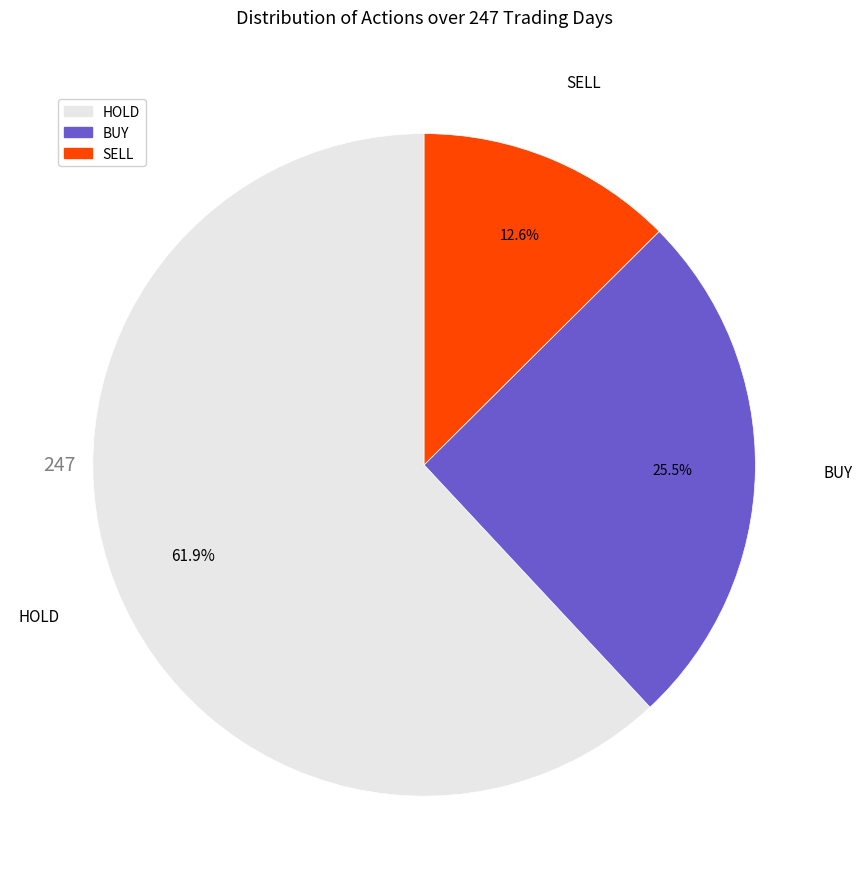

Approximately how many times larger is the value at BUY compared to SELL?

2.0